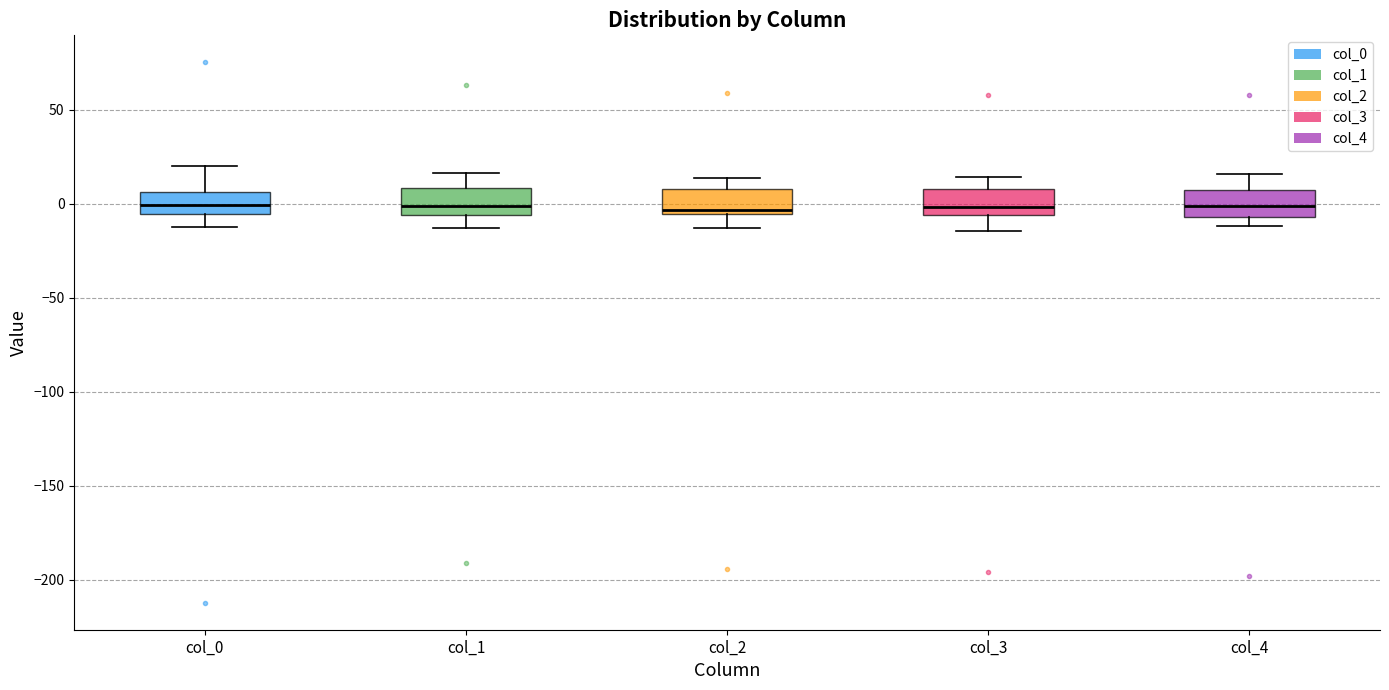

Reading left to right, read every box against the y-axis: the position of its median line, the range the box covers, and the ends of its whiskers. The values are not printed on the chart, so give them approximately, as read against the axis.

col_0: median 0, box -5 to 5, whiskers -10 to 20
col_1: median 0, box -5 to 10, whiskers -15 to 15
col_2: median -5 (just above the box's lower edge), box -5 to 10, whiskers -15 to 15
col_3: median 0, box -5 to 10, whiskers -15 to 15
col_4: median 0, box -5 to 5, whiskers -10 to 15